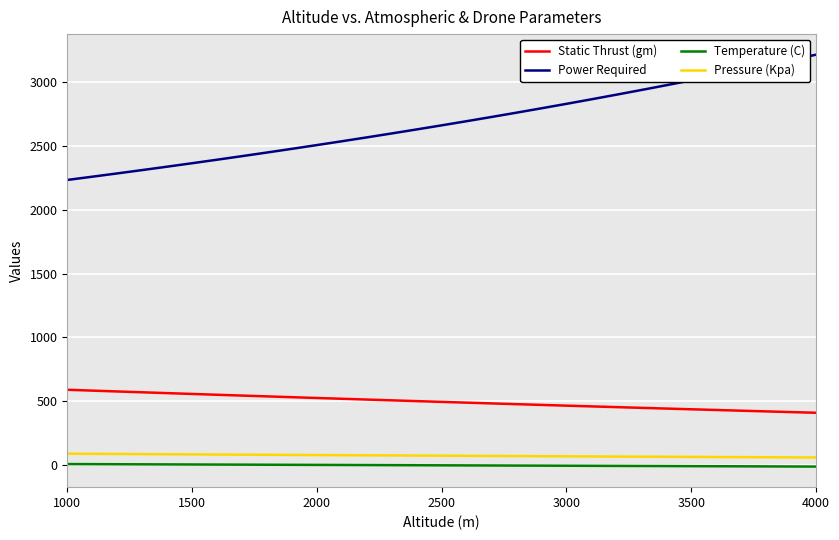

True or false: Pressure (Kpa) and Power Required cross at least once.

False